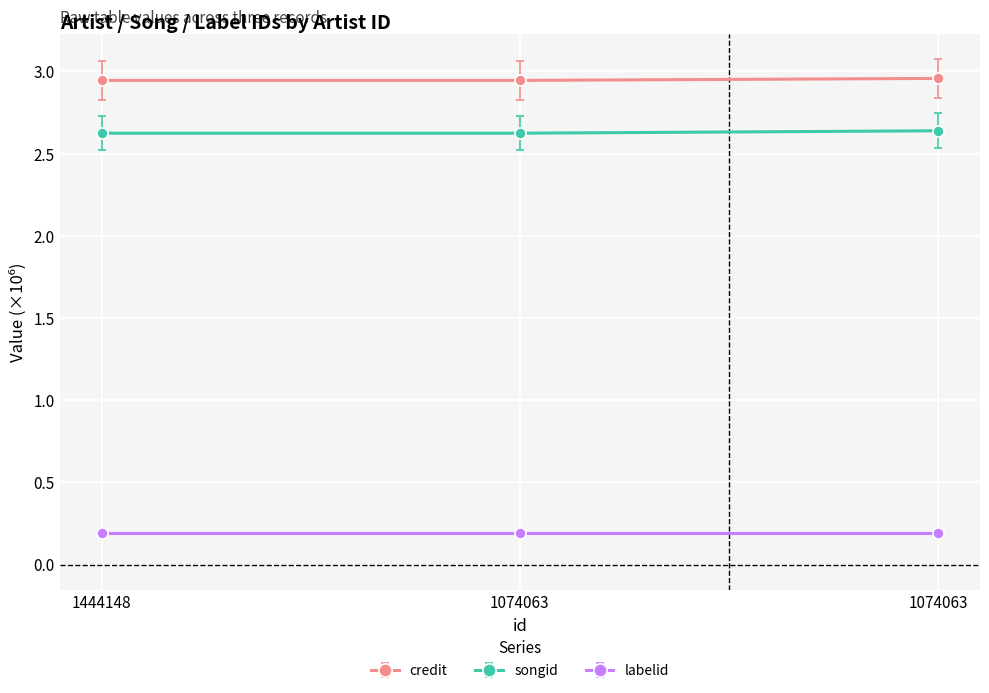

How many categories are shown in the chart?

3